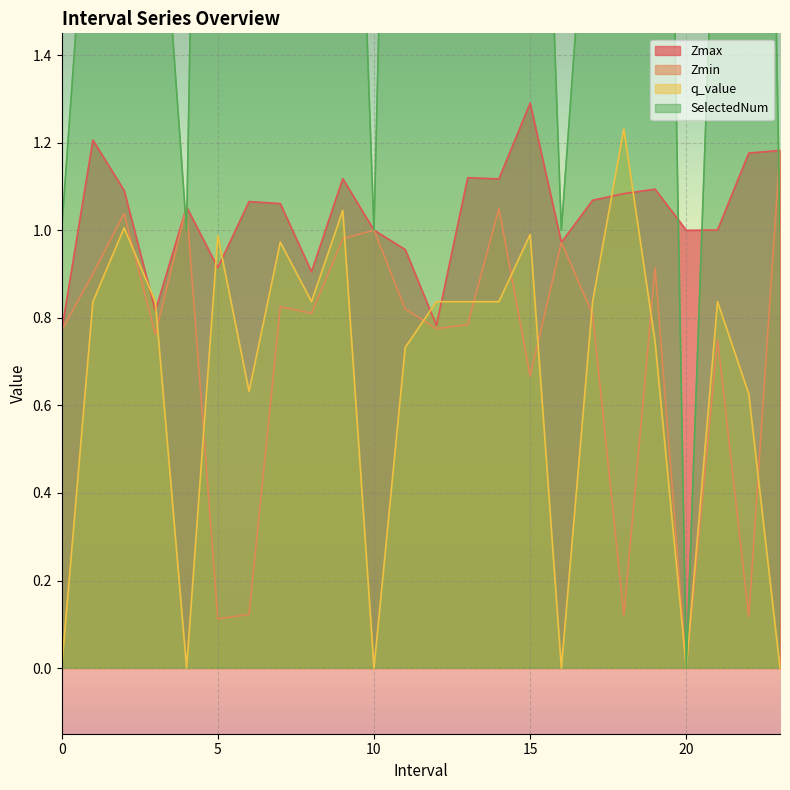

List the labels in order of Zmax value, smallest first.

0, 12, 3, 8, 5, 11, 16, 20, 10, 21, 4, 7, 6, 17, 18, 2, 19, 14, 9, 13, 22, 23, 1, 15